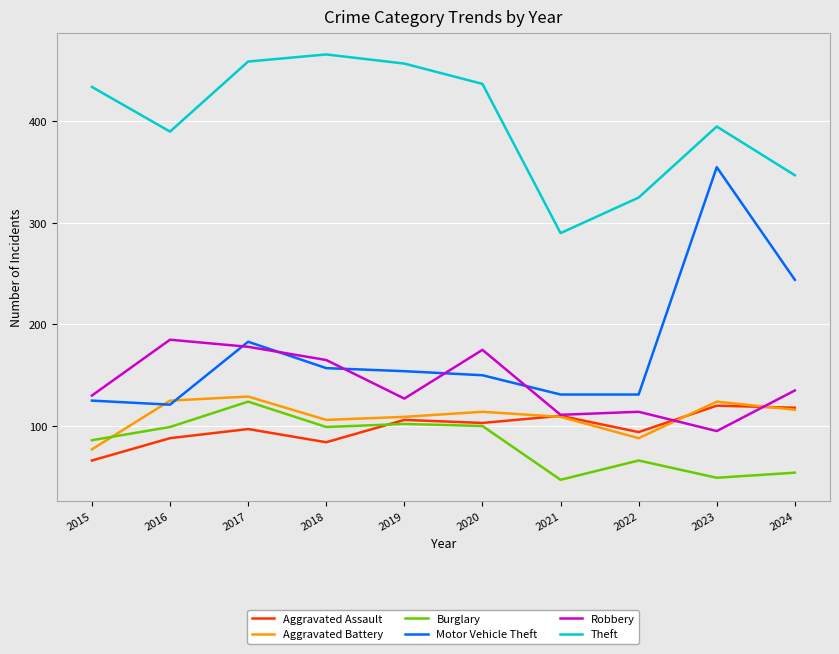

List the series in order of their peak value, lowest first.

Aggravated Assault, Burglary, Aggravated Battery, Robbery, Motor Vehicle Theft, Theft